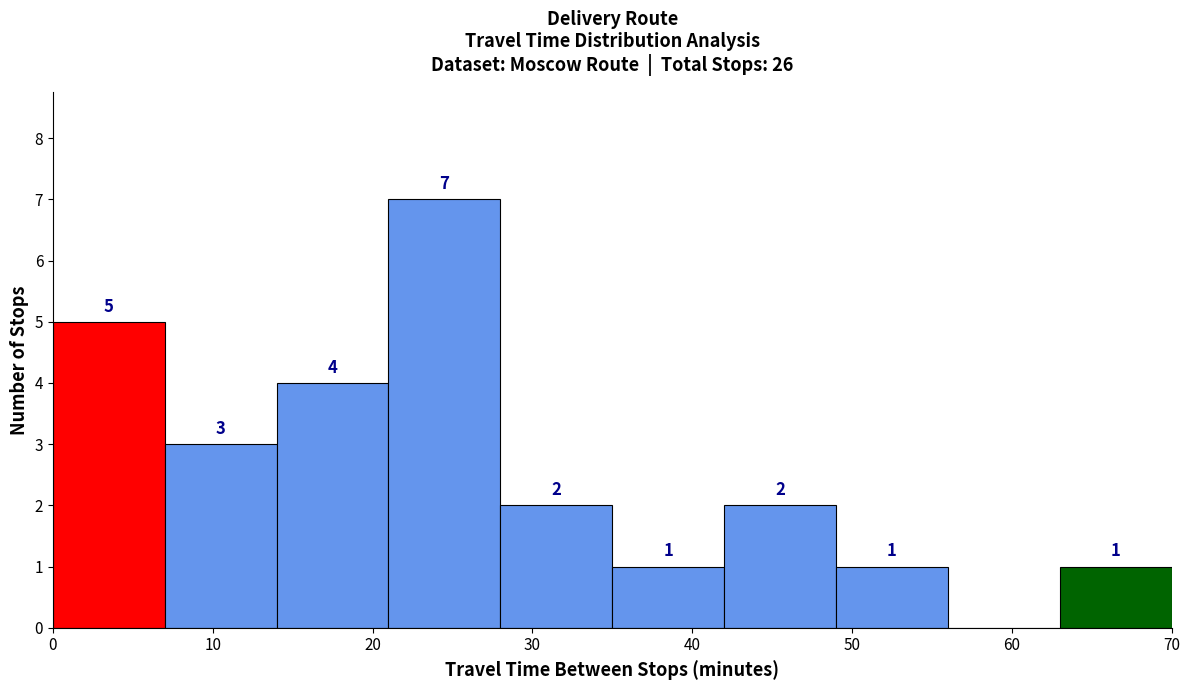

Over which range of the x-axis is the bar tallest?

21 to 28